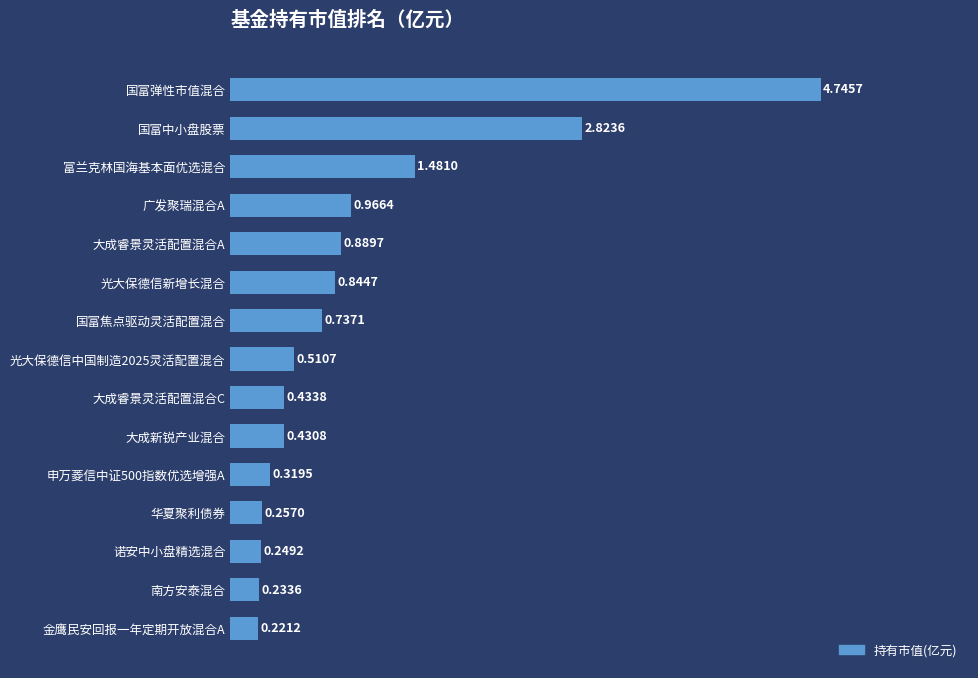

List the labels in order of value, smallest first.

金鹰民安回报一年定期开放混合A, 南方安泰混合, 诺安中小盘精选混合, 华夏聚利债券, 申万菱信中证500指数优选增强A, 大成新锐产业混合, 大成睿景灵活配置混合C, 光大保德信中国制造2025灵活配置混合, 国富焦点驱动灵活配置混合, 光大保德信新增长混合, 大成睿景灵活配置混合A, 广发聚瑞混合A, 富兰克林国海基本面优选混合, 国富中小盘股票, 国富弹性市值混合